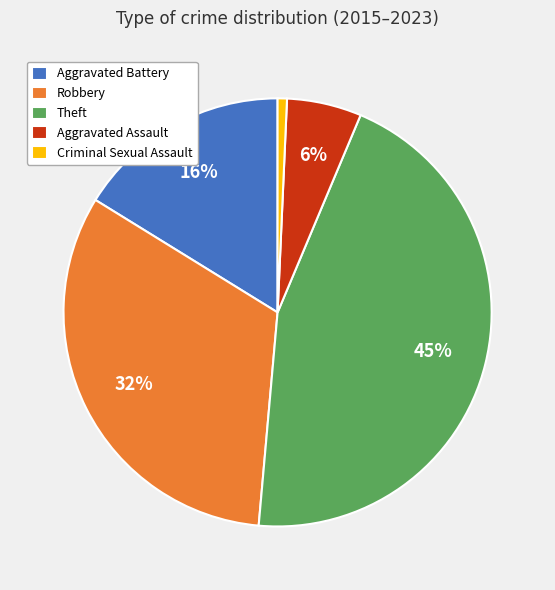

Which category has the smallest portion of the pie?

Criminal Sexual Assault